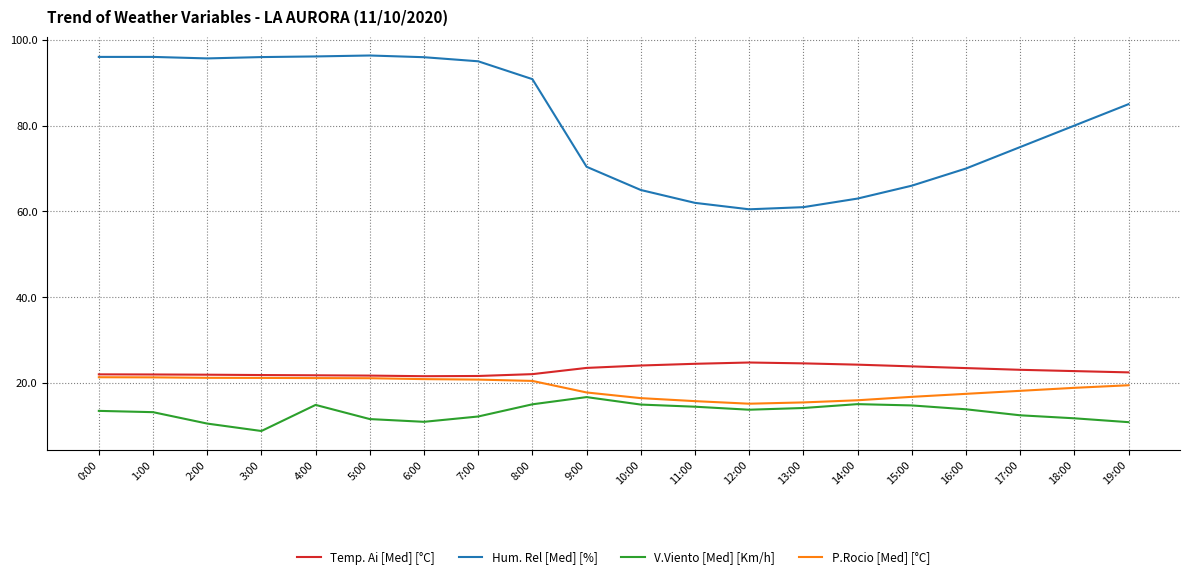

True or false: Temp. Ai [Med] [°C] and V.Viento [Med] [Km/h] cross at least once.

False